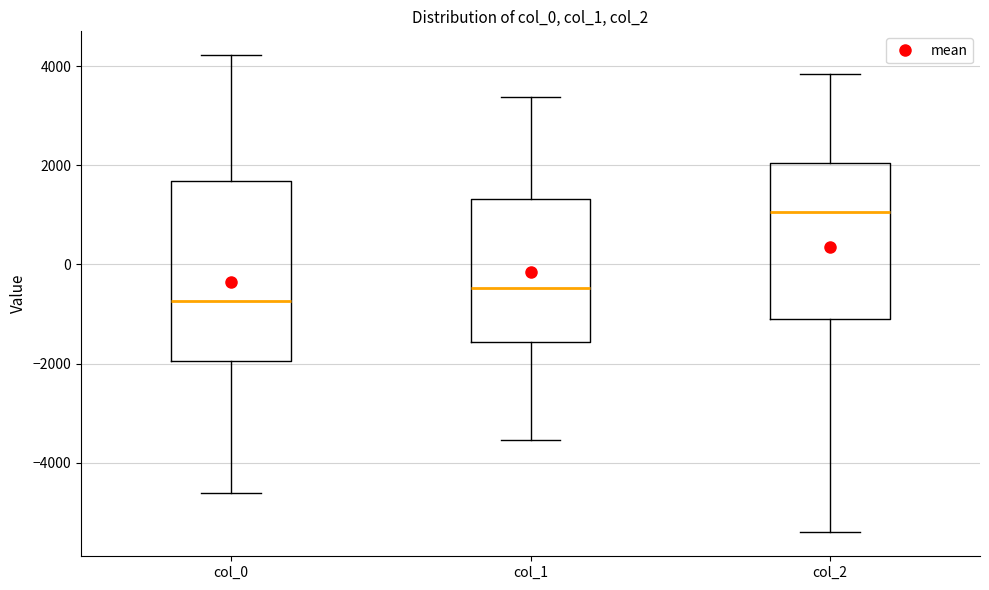

Reading left to right, read every box against the y-axis: the position of its median line, the range the box covers, and the ends of its whiskers. The values are not printed on the chart, so give them approximately, as read against the axis.

col_0: median -800, box -2000 to 1600, whiskers -4600 to 4200
col_1: median -400, box -1600 to 1400, whiskers -3600 to 3400
col_2: median 1000, box -1000 to 2000, whiskers -5400 to 3800